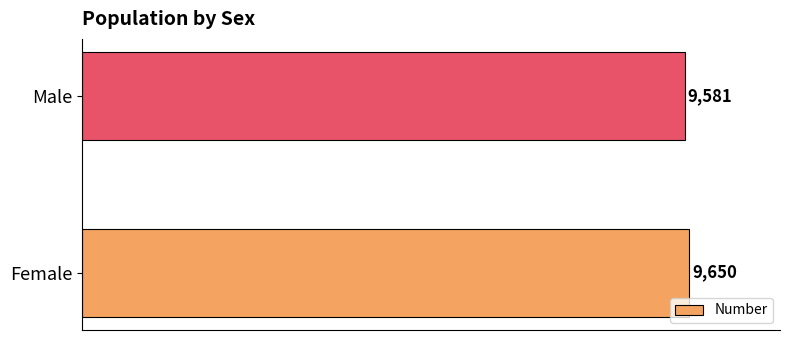

What is the maximum value shown in the chart?

9650